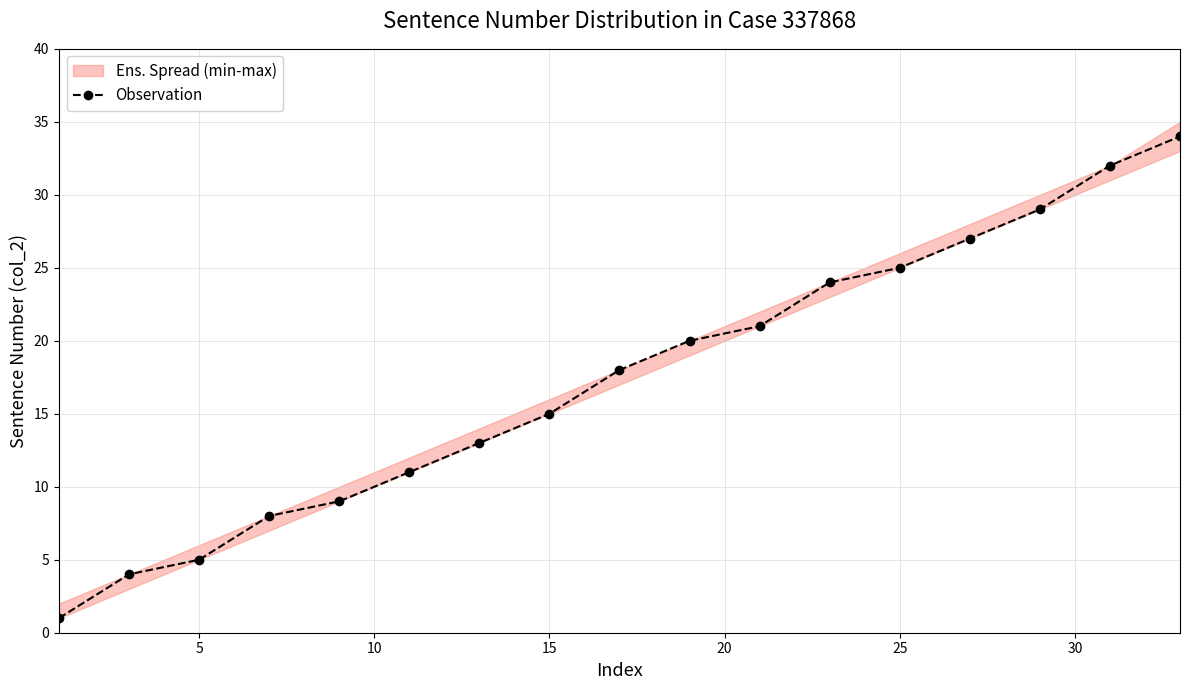

What is the maximum value for Observation?

34